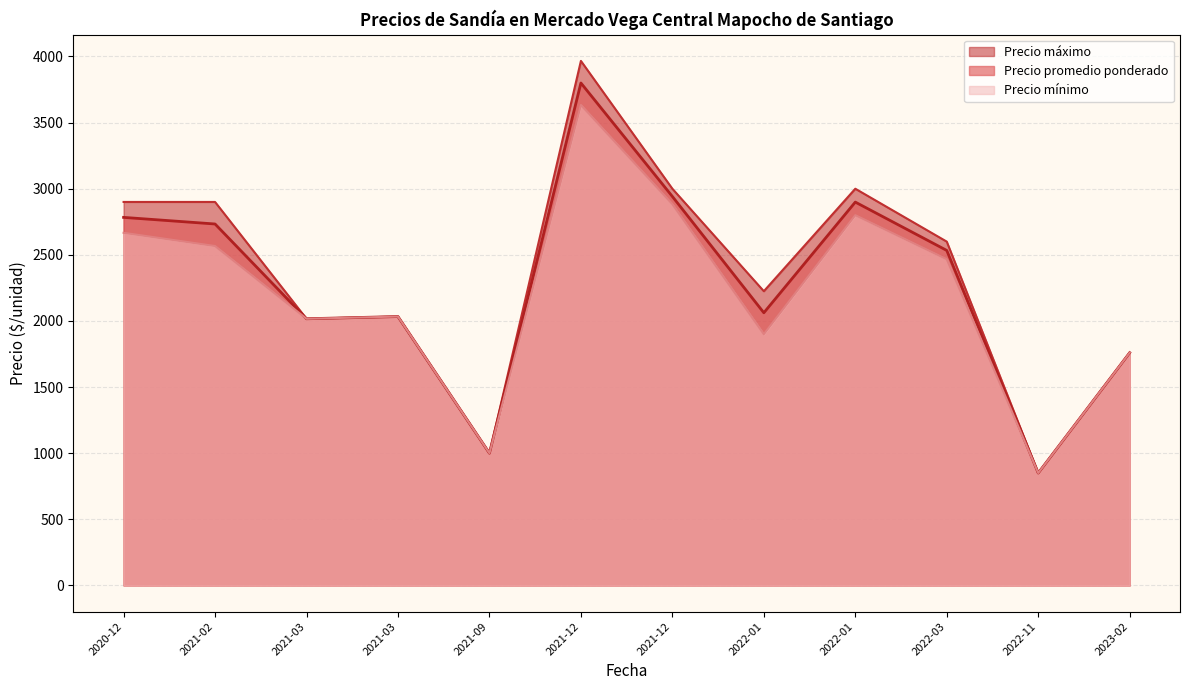

Rank the series by their average value, from lowest to highest.

Precio mínimo, Precio promedio ponderado, Precio máximo